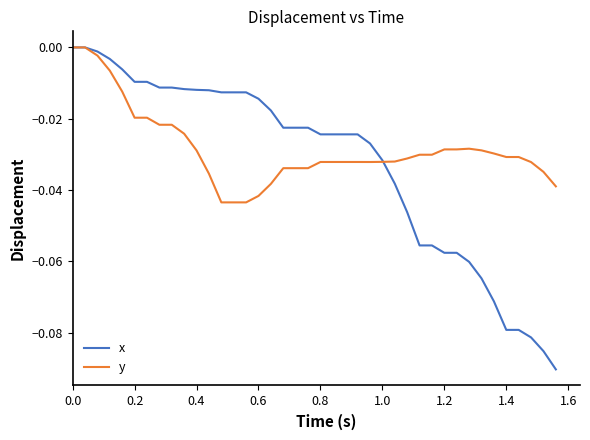

Rank the series by their average value, from highest to lowest.

y, x